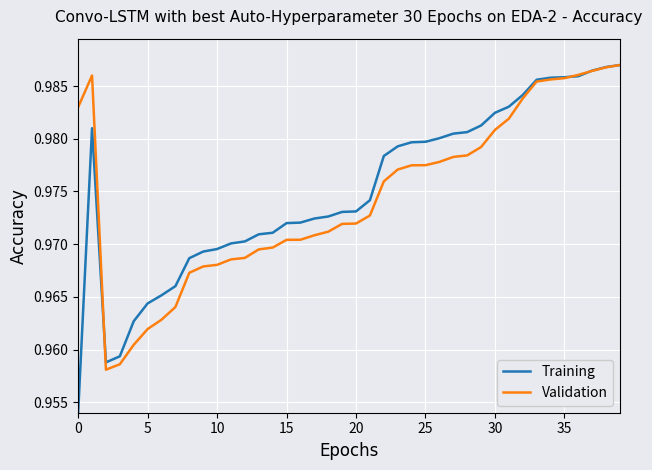

Which series has the largest range (max minus min)?

Training